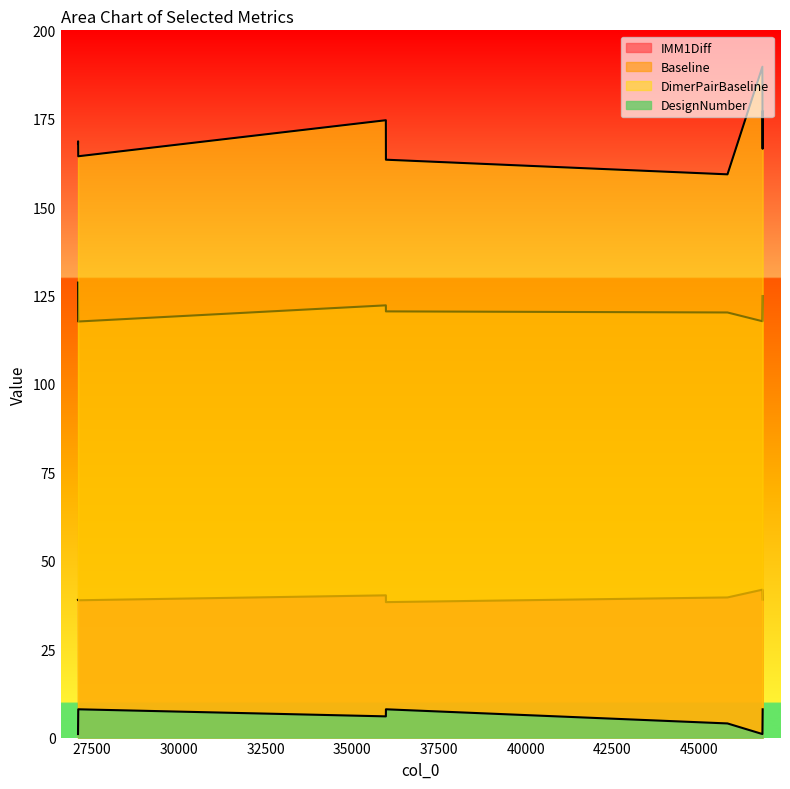

True or false: DesignNumber has more than 0 points higher than both neighbors.

True